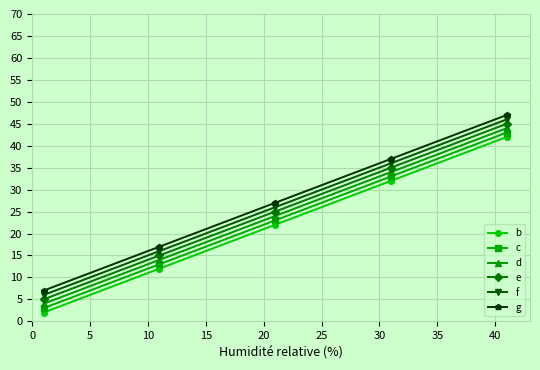

What is the difference between the maximum and minimum values in the b series?

40